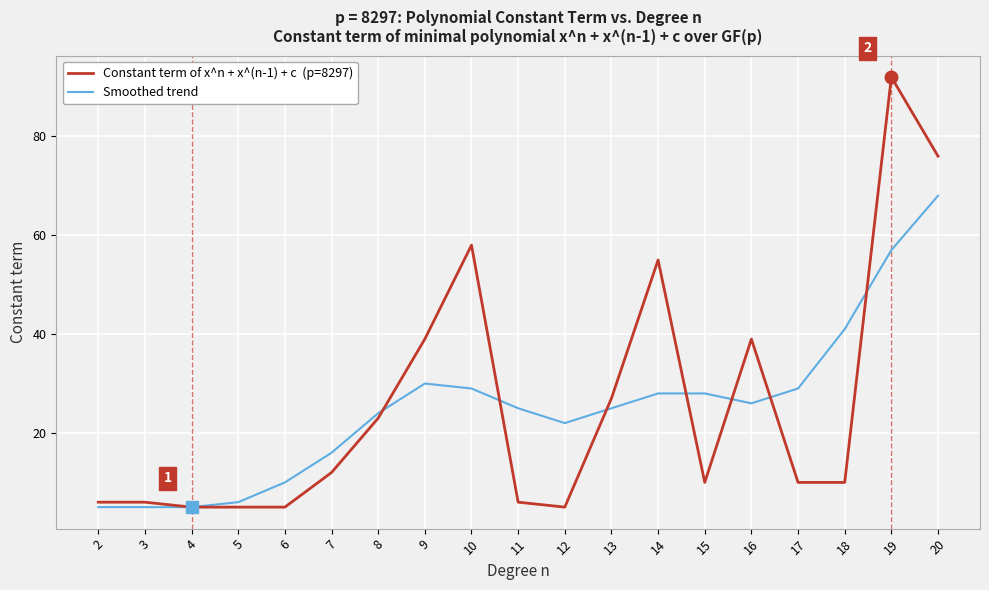

What is the difference between the highest and lowest values at 19?

35